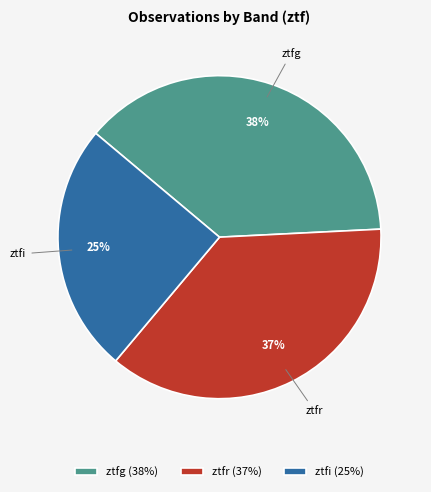

Which category has the smallest portion of the pie?

ztfi